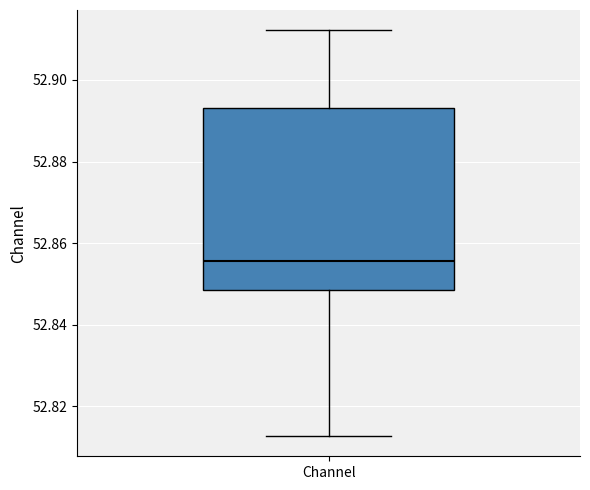

Transcribe this box plot: give where the median line is, the range the box spans, and where the two whiskers end, as read against the y-axis. The values are not printed on the chart, so give them approximately, as read against the axis.

median 52.856, box 52.848 to 52.894, whiskers 52.812 to 52.912